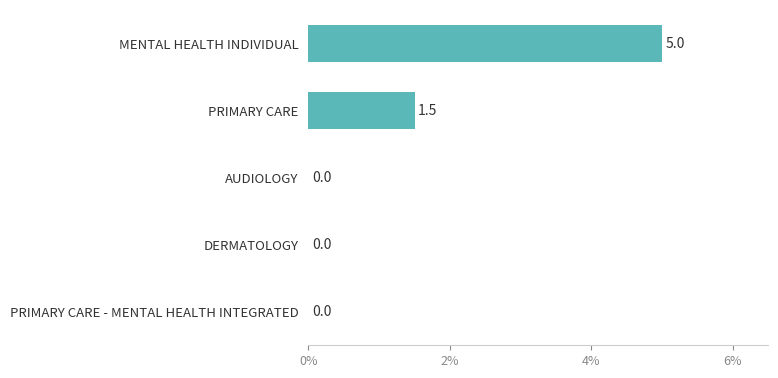

Reading top to bottom, list all the values displayed in this chart.

MENTAL HEALTH INDIVIDUAL=5.0	PRIMARY CARE=1.5	AUDIOLOGY=0.0	DERMATOLOGY=0.0	PRIMARY CARE - MENTAL HEALTH INTEGRATED=0.0